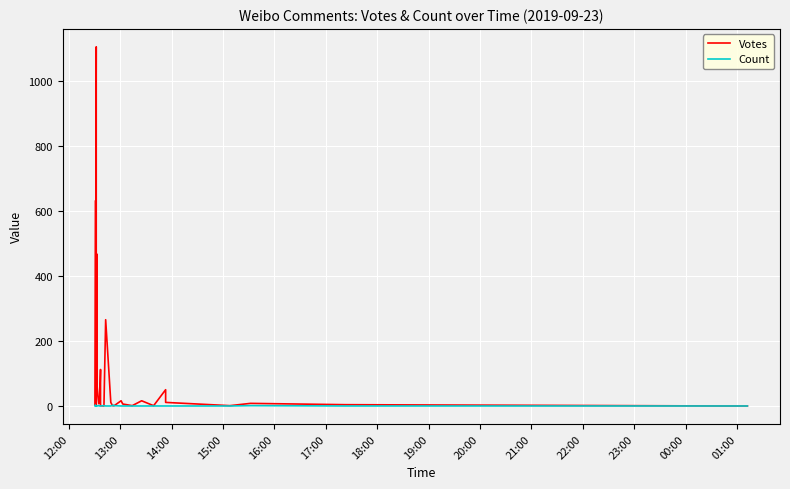

How many lines are shown in the chart?

2